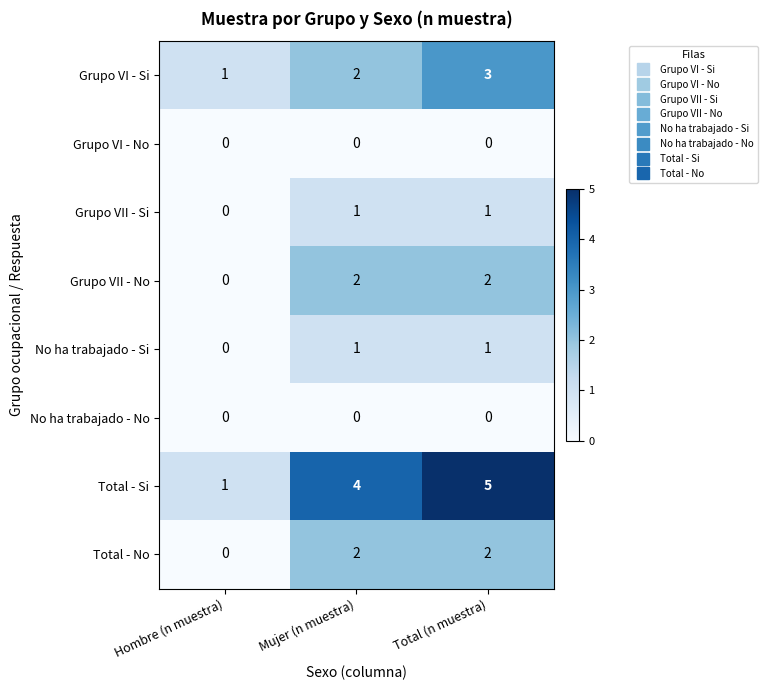

Which series has the largest range (max minus min)?

Total - Si